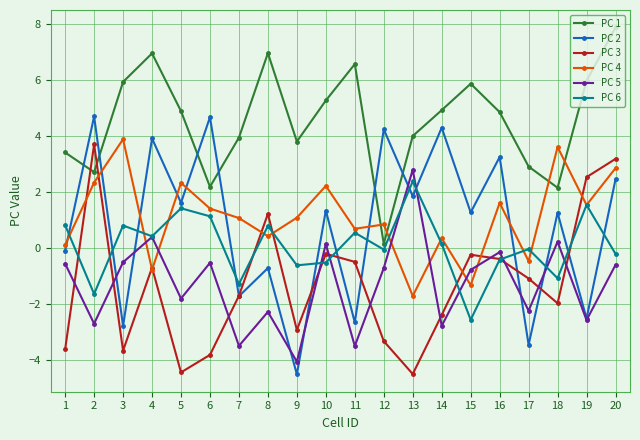

What is the difference between the highest and lowest values at 6?

8.5